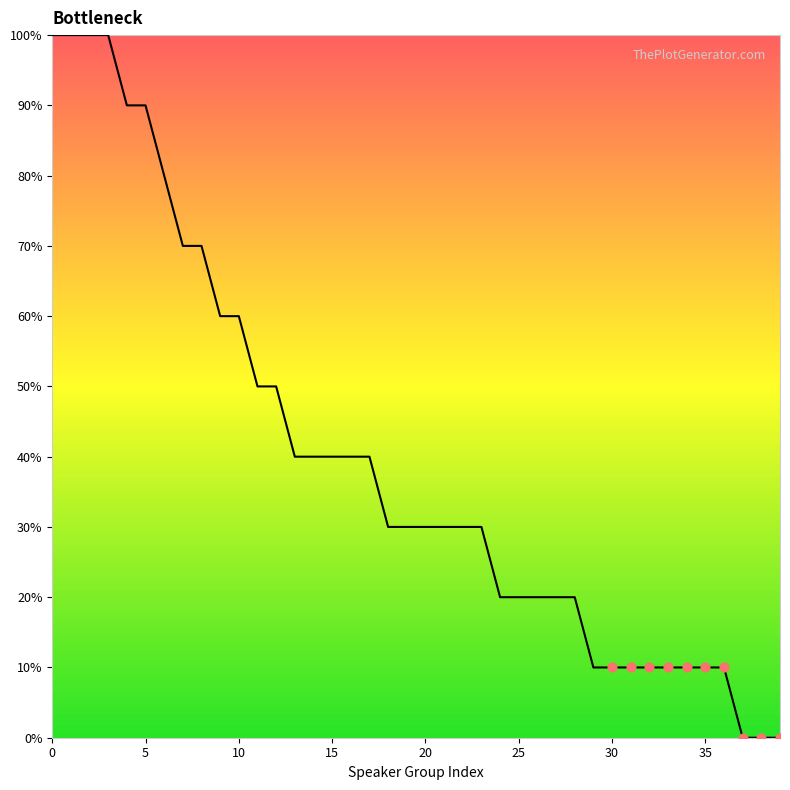

What is the greatest value displayed?

100